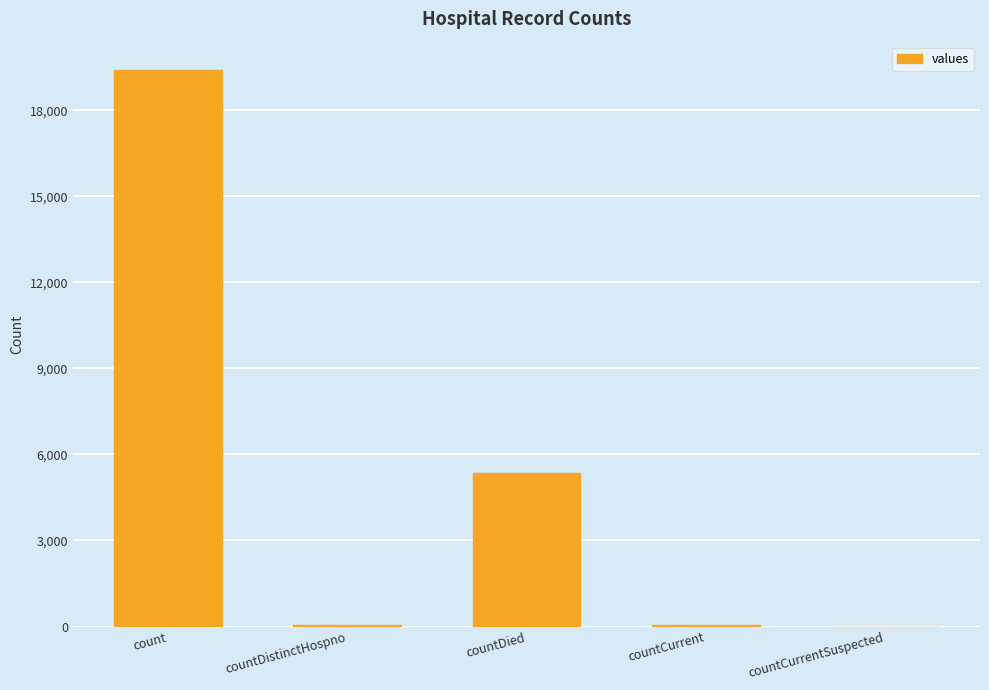

The chart shows a value of 0 at countCurrentSuspected. True or false?

True